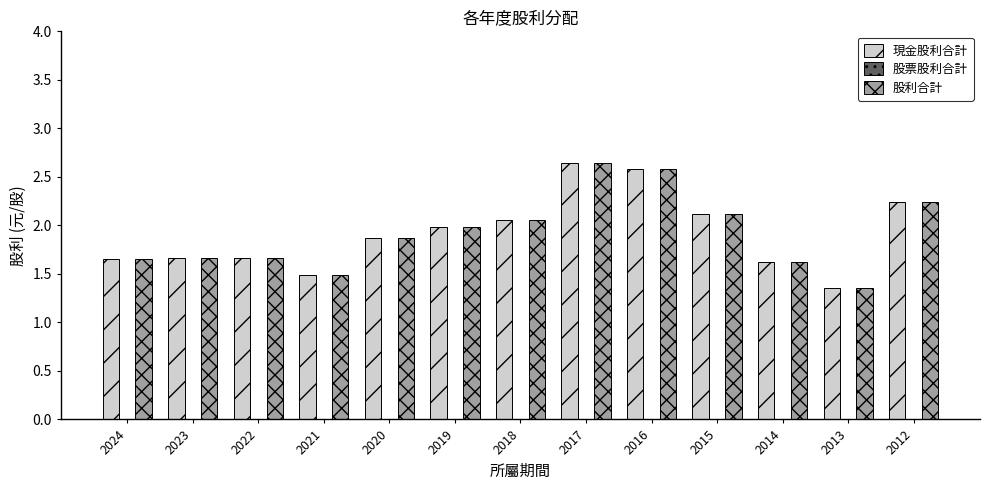

What is the average value of the 股利合計 series?

1.9